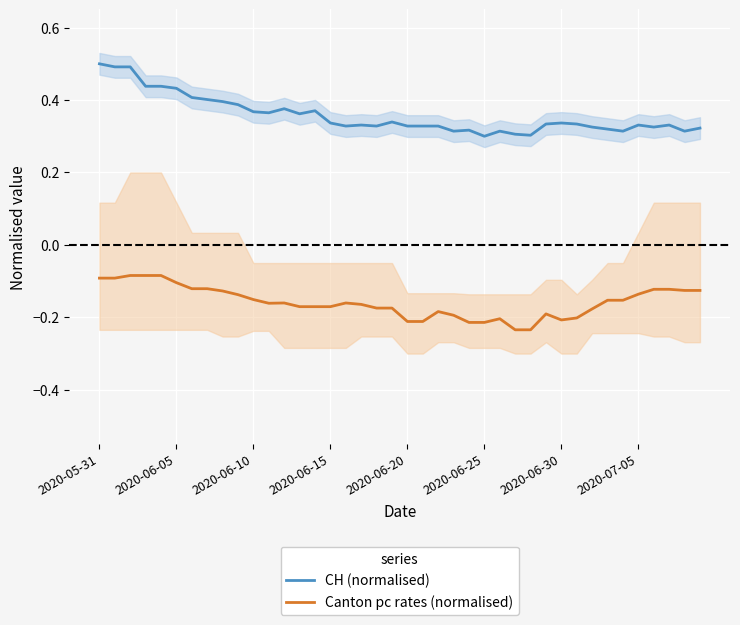

What is the value of the CH (normalised) point at the 31st from the left?

0.3